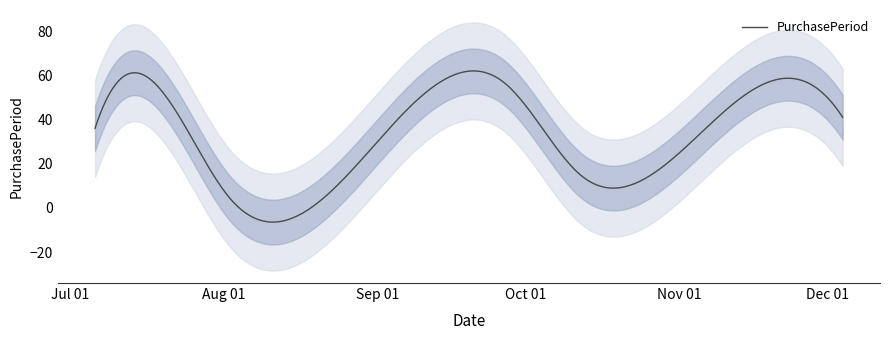

What position from the right is 2017-09-27?

4